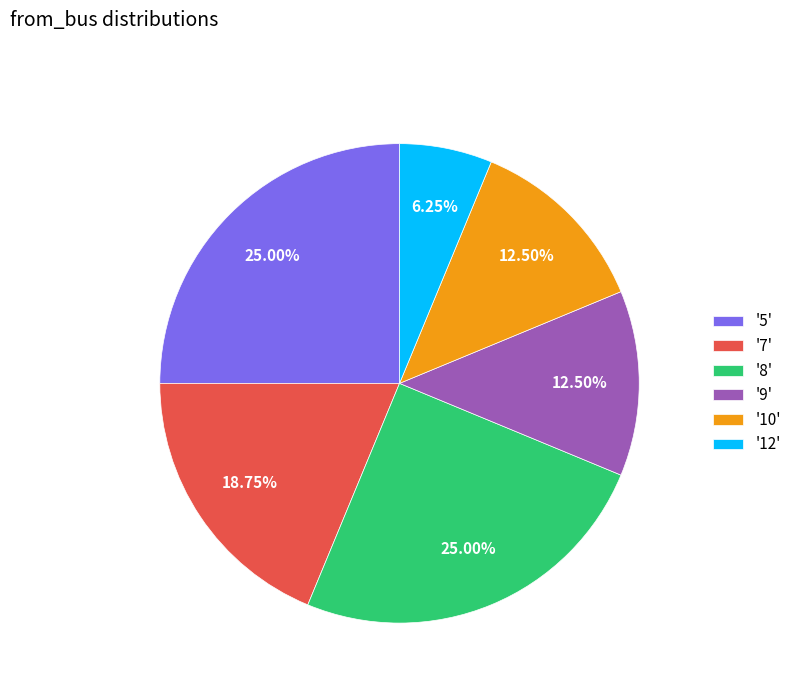

Is '12' the majority of the pie?

No